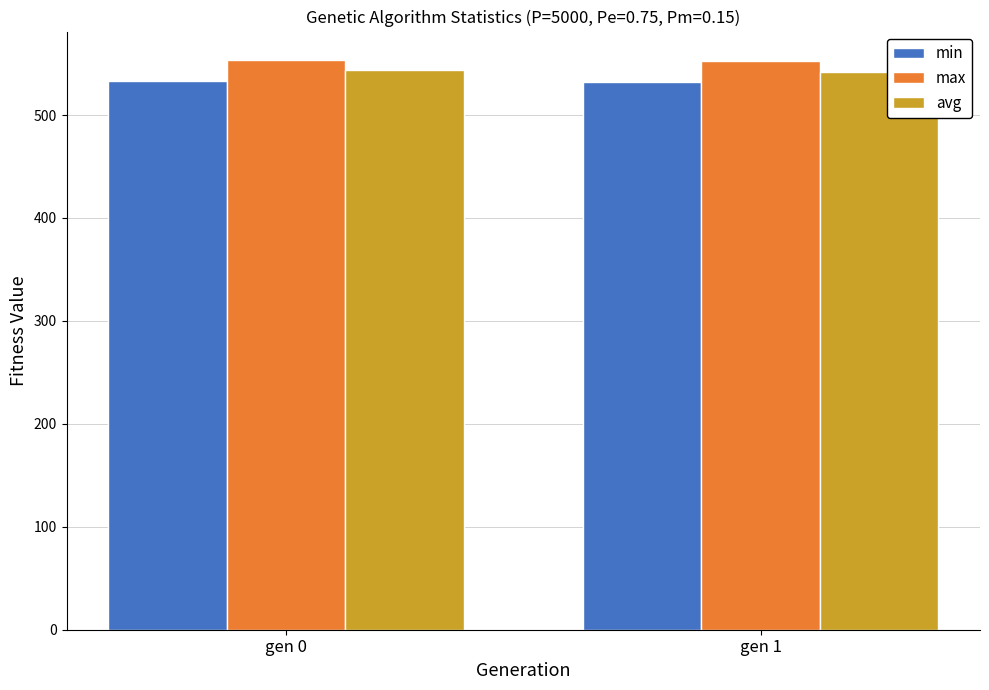

What is the minimum value shown in the chart?

532.2